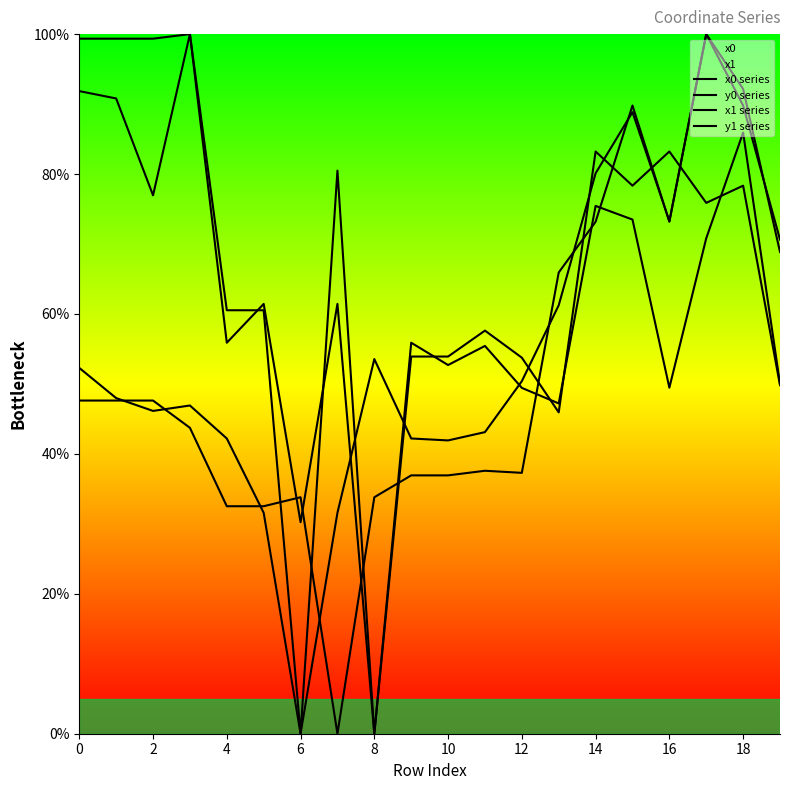

How many data points in y1 series are above 61?

10